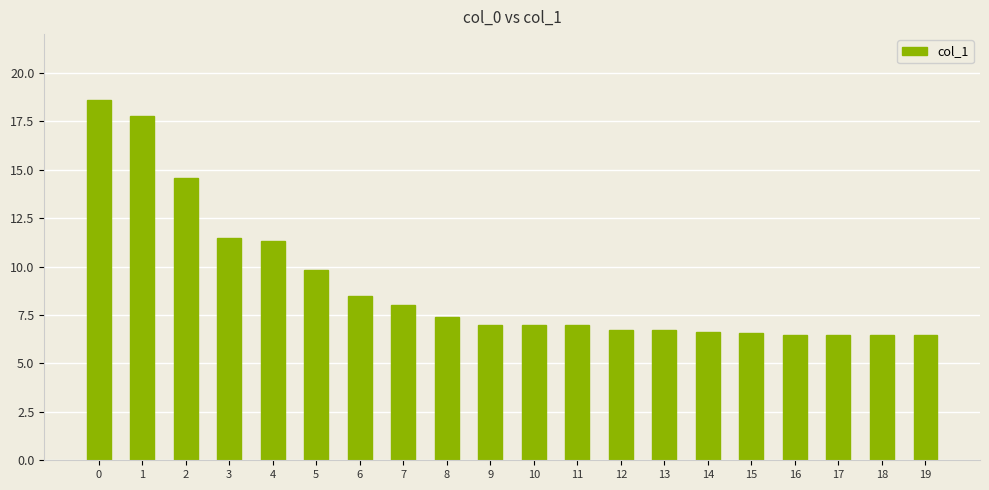

What is the sum of the values at 8 and 13?

14.1